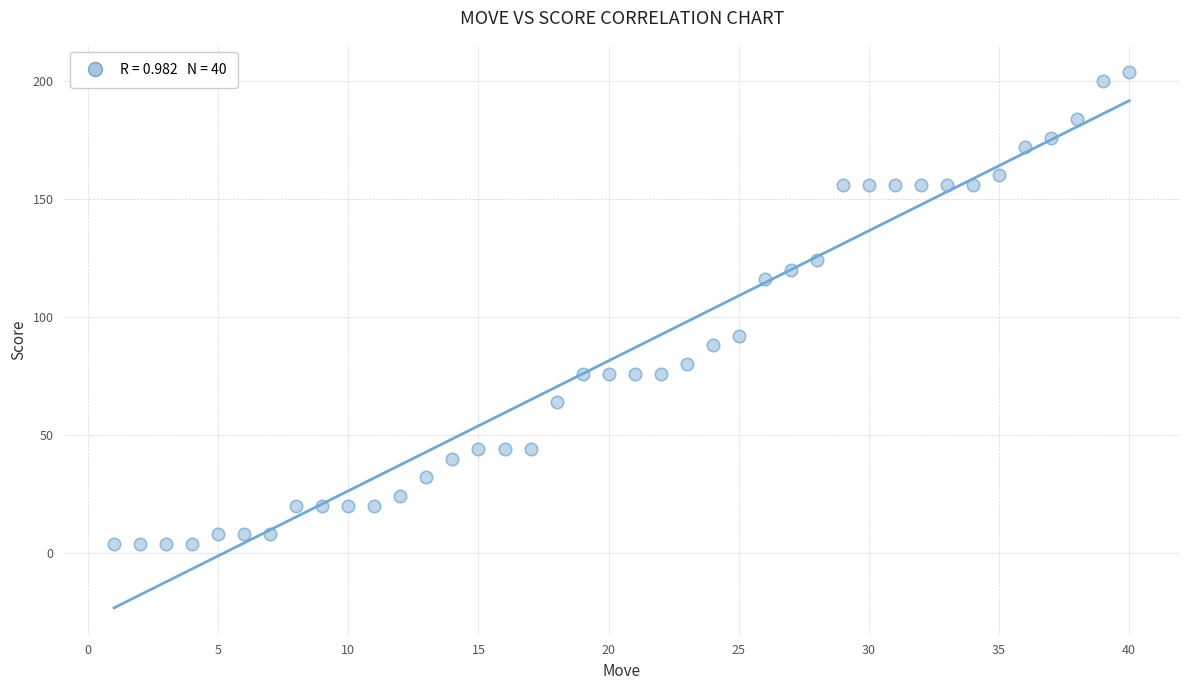

What is the range of Y values (max minus min)?

200